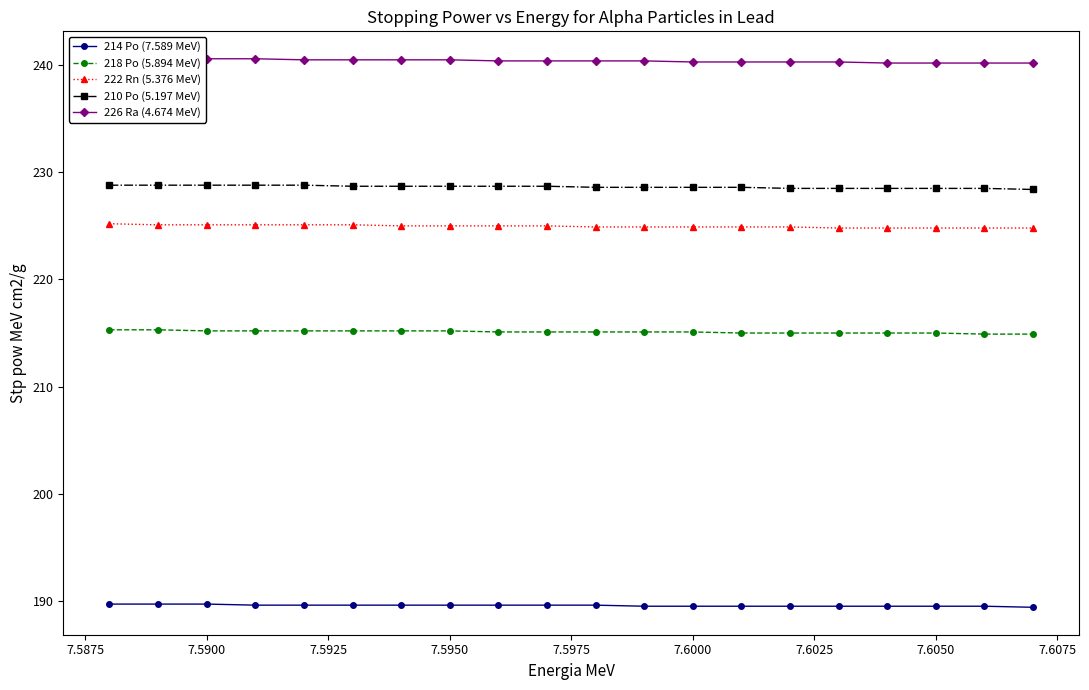

What is the difference between the maximum and minimum values in the 210 Po (5.197 MeV) series?

0.4